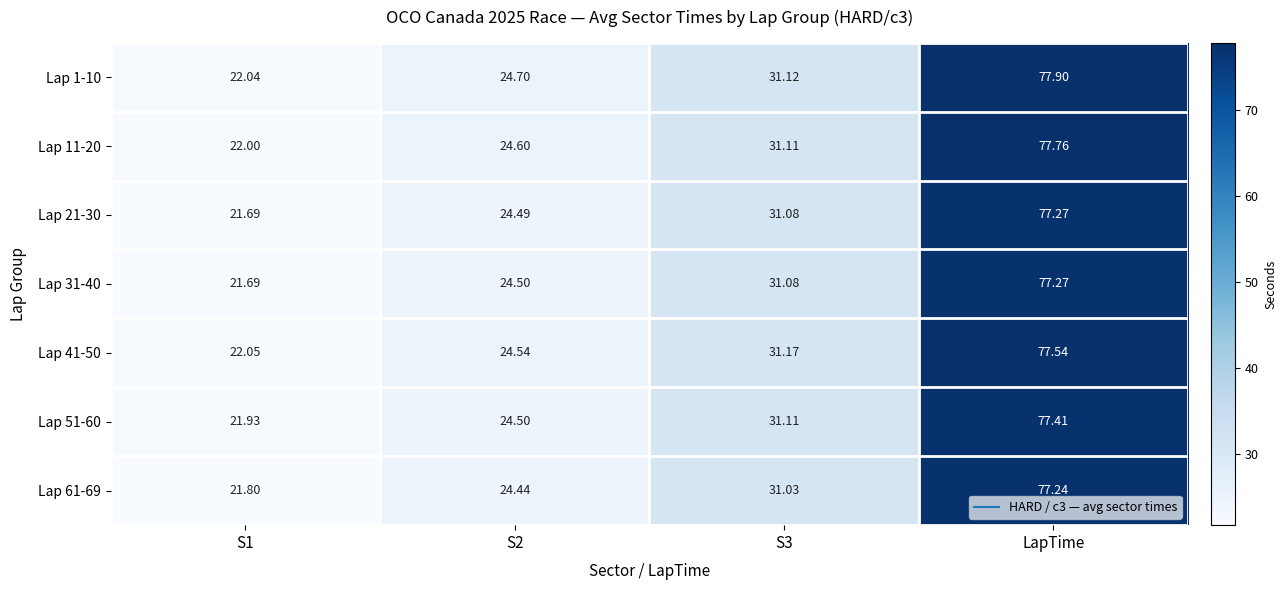

Which category has the highest value in the Lap 51-60 series?

LapTime